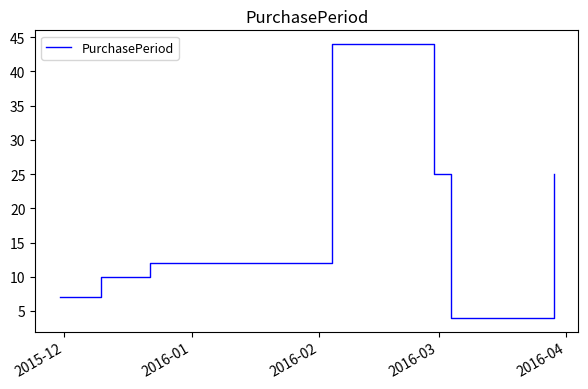

What is the average value?

18